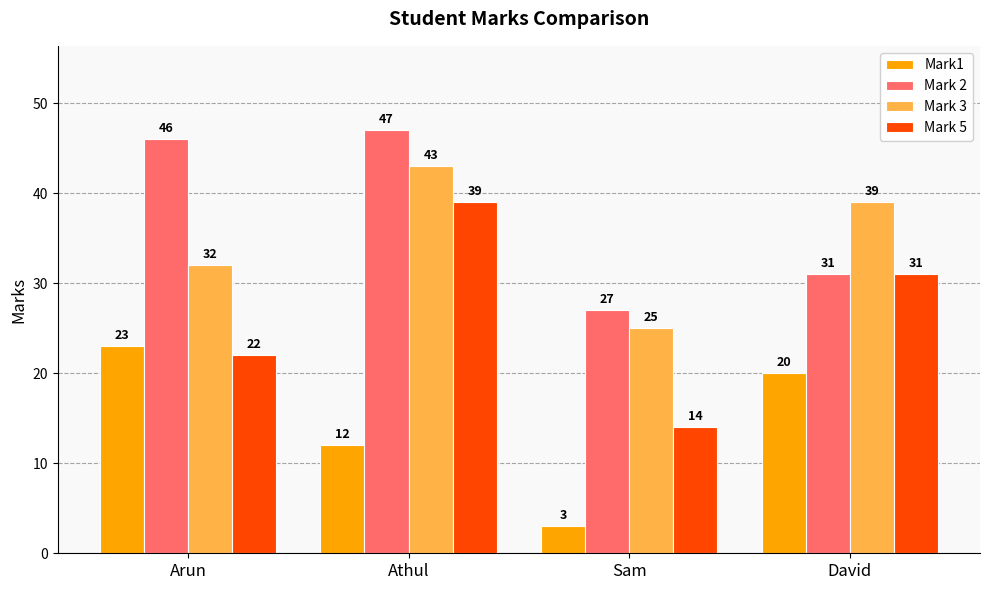

What is the sum of the Mark 3 values at David and Athul?

82